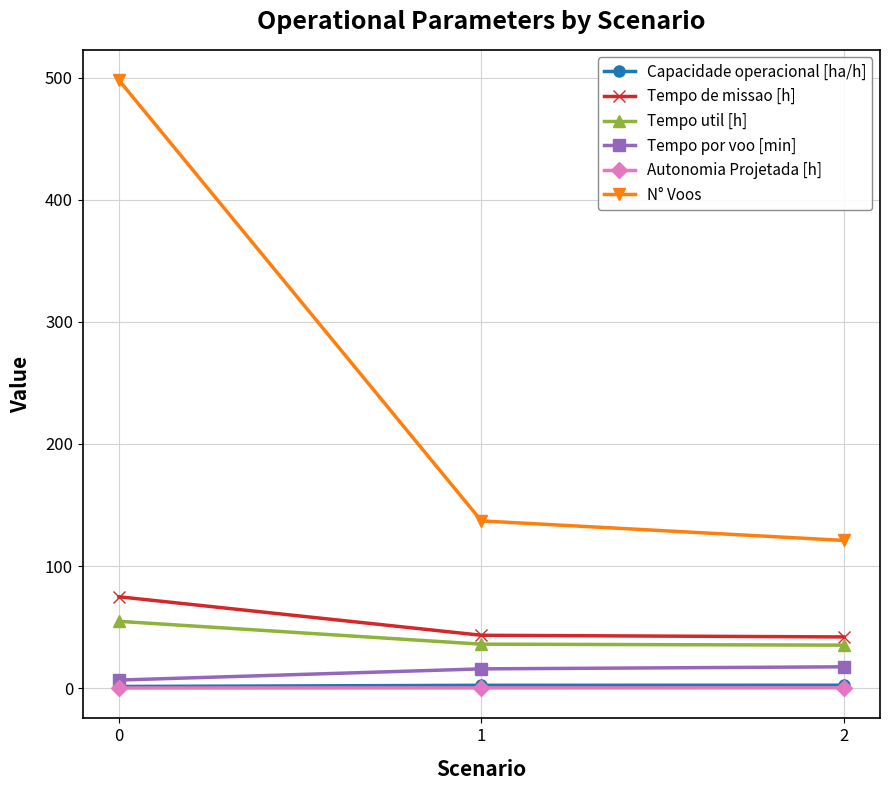

What is the value of the N° Voos point at the 3rd from the left?

121.0